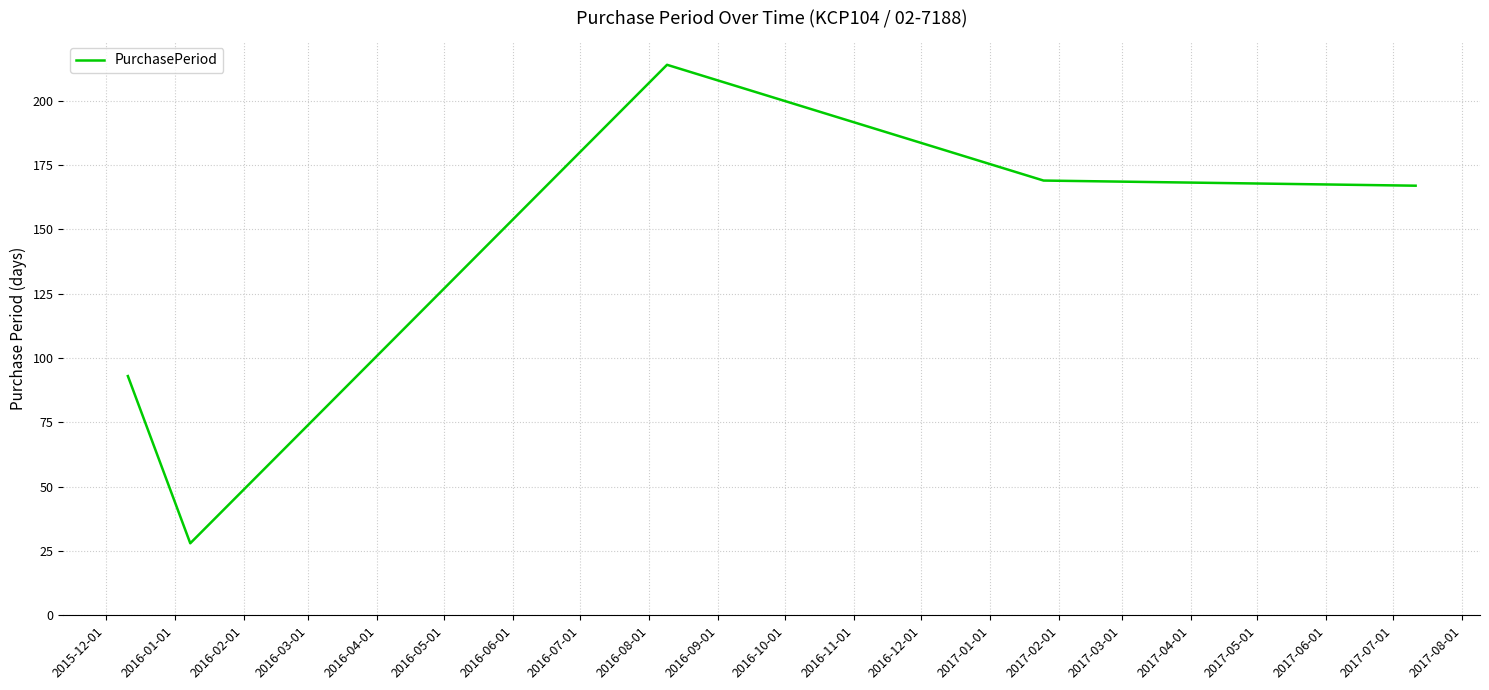

How many values are below 167?

2